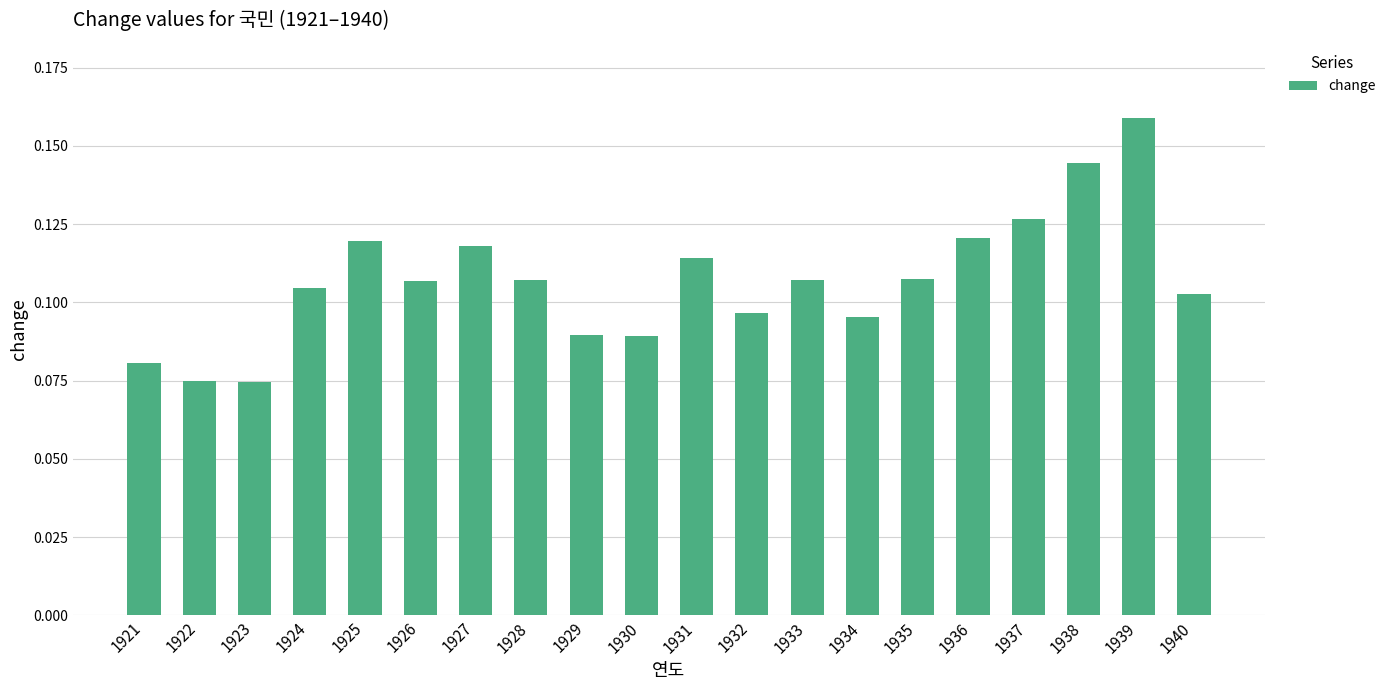

The value at 1923 is 0.0. True or false?

False